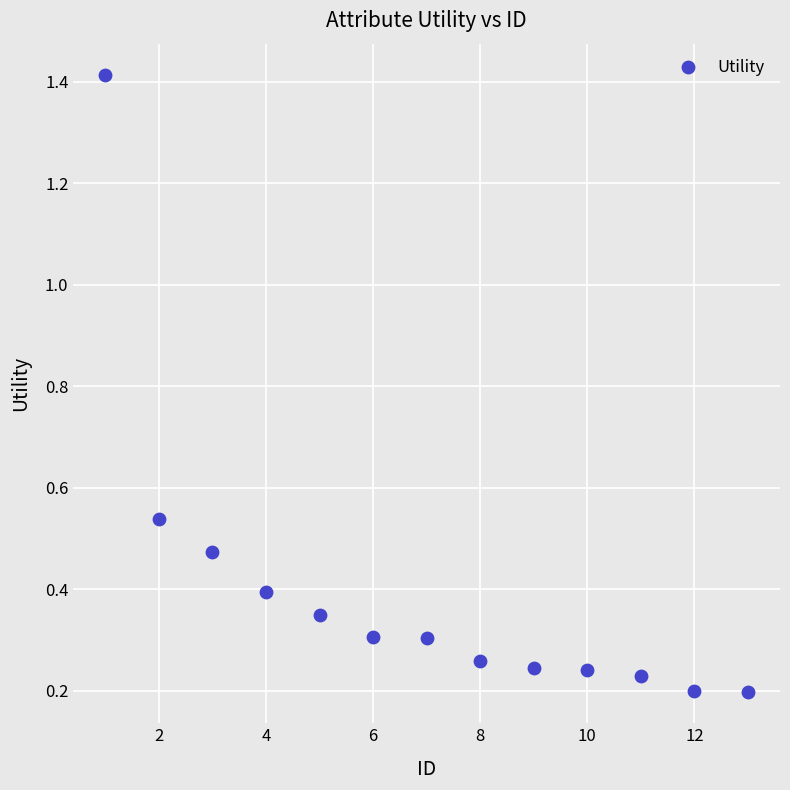

What is the range of X values (max minus min)?

12.0